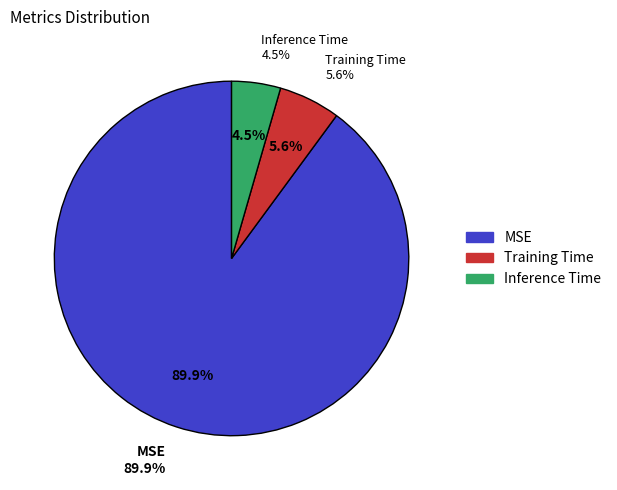

Which category has the smallest portion of the pie?

Inference Time